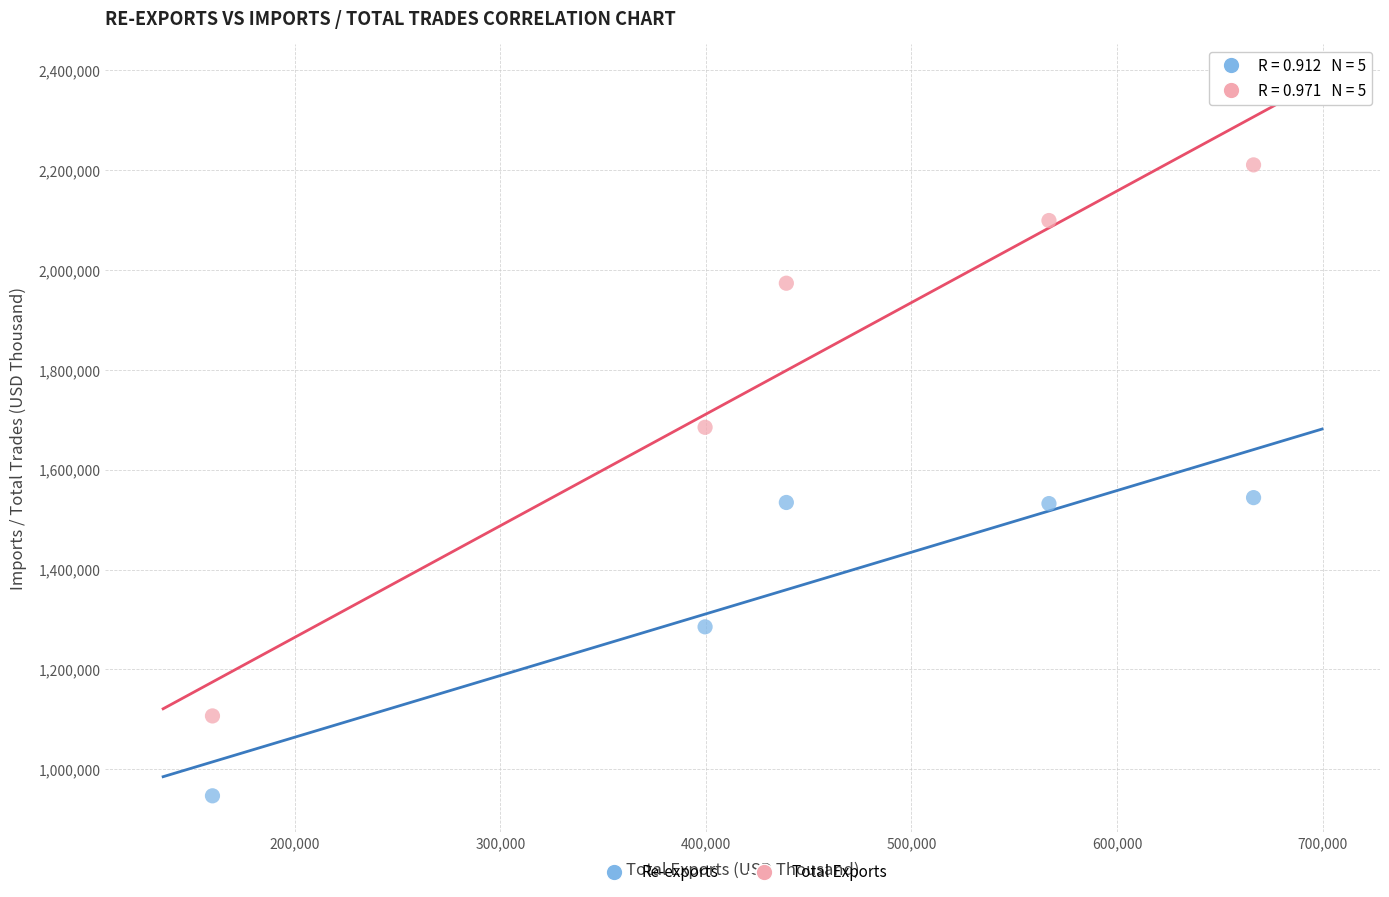

In the Total Exports series, what Y value is closest to 1658685?

1684909.1